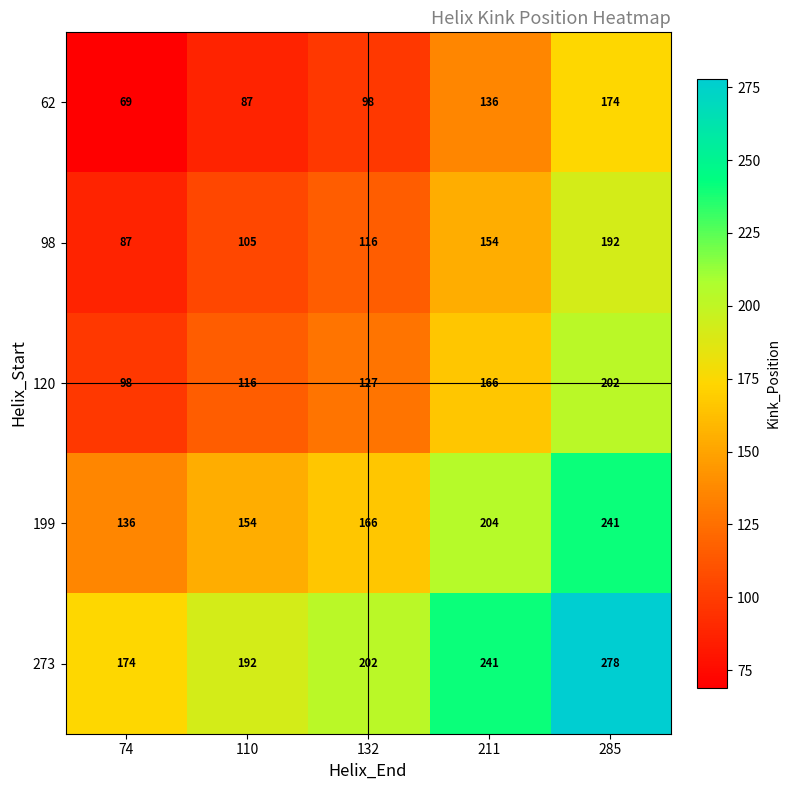

What is the difference between the 120 values at 132 and 285?

75